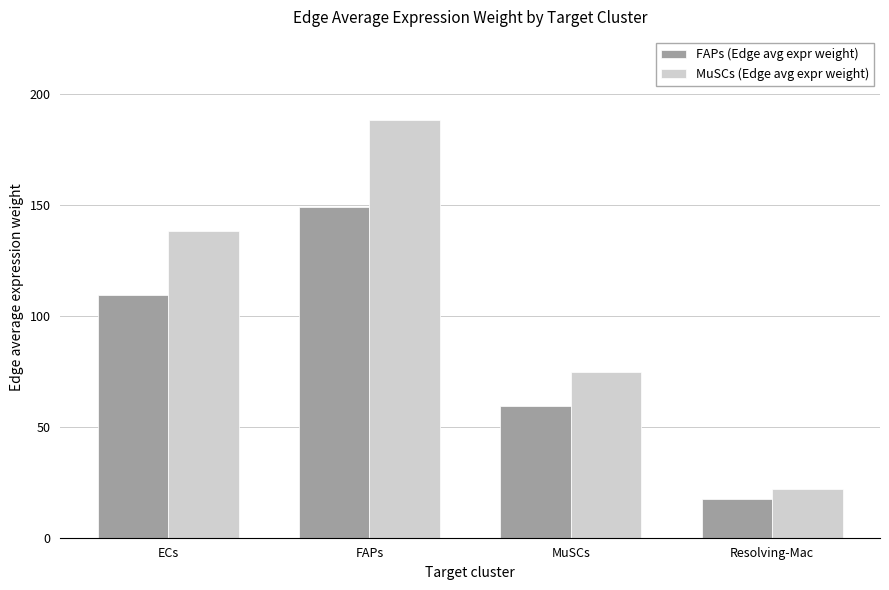

Which series changed the most between FAPs and Resolving-Mac?

MuSCs (Edge avg expr weight)